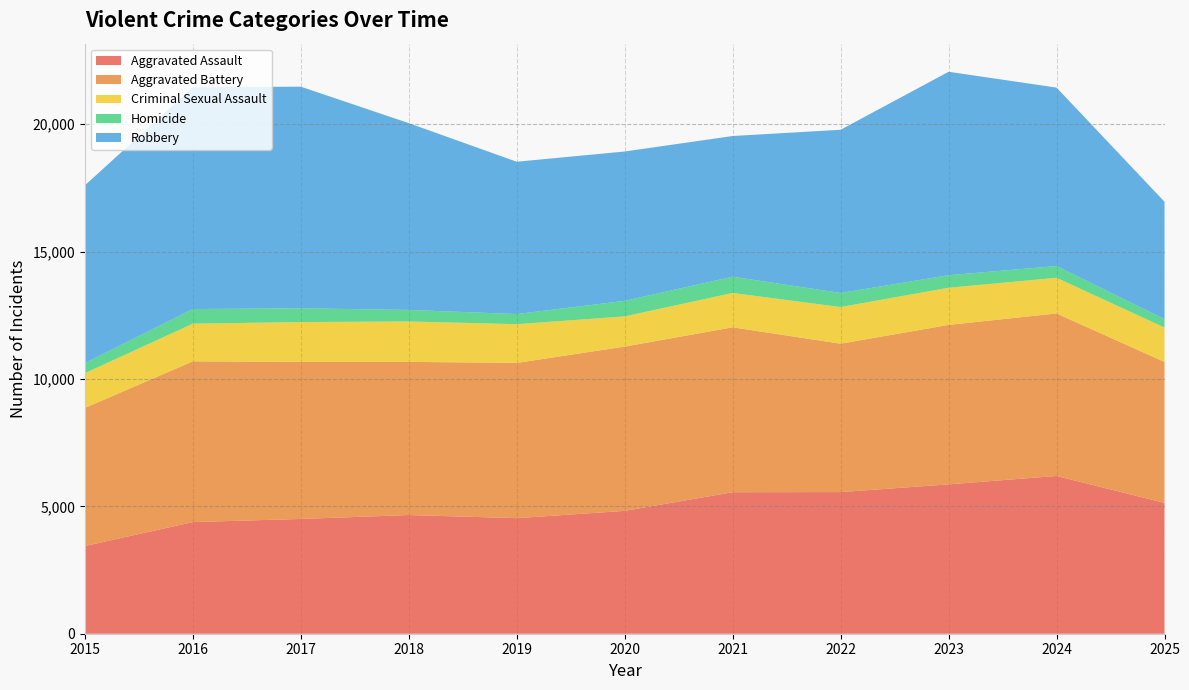

Reading left to right, list all the values displayed in this chart.

Aggravated Assault: 3442	4382	4504	4658	4535	4822	5553	5559	5861	6192	5134
Aggravated Battery: 5421	6308	6166	6011	6093	6446	6472	5823	6258	6377	5532
Criminal Sexual Assault: 1363	1478	1561	1586	1520	1186	1348	1439	1459	1400	1350
Homicide: 395	574	541	453	397	610	638	551	492	461	330
Robbery: 6976	8709	8697	7330	5978	5861	5522	6406	7984	7003	4608